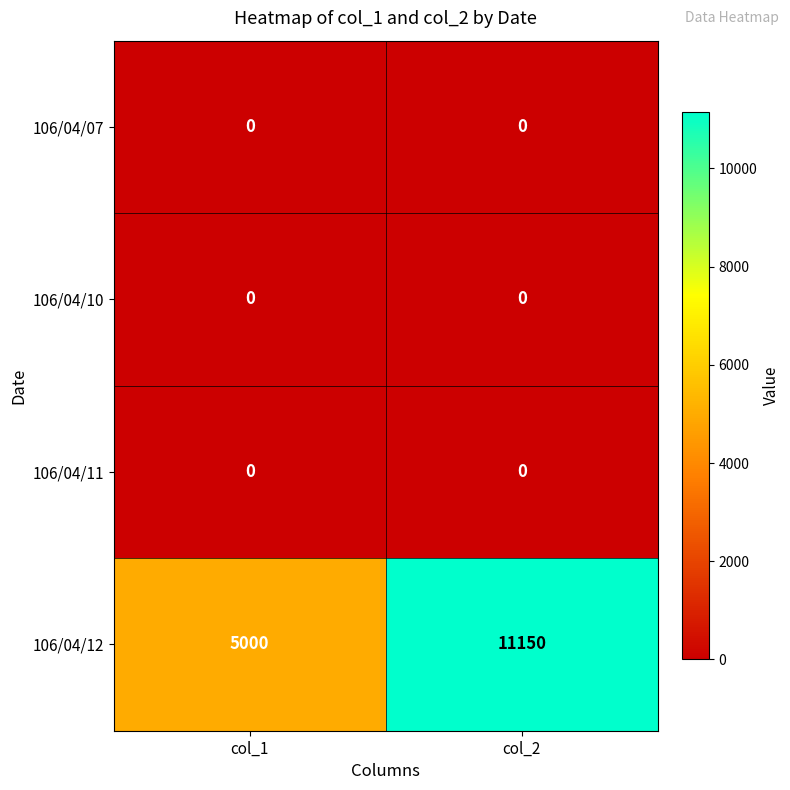

What is the spread (max minus min) of values at col_1?

5000